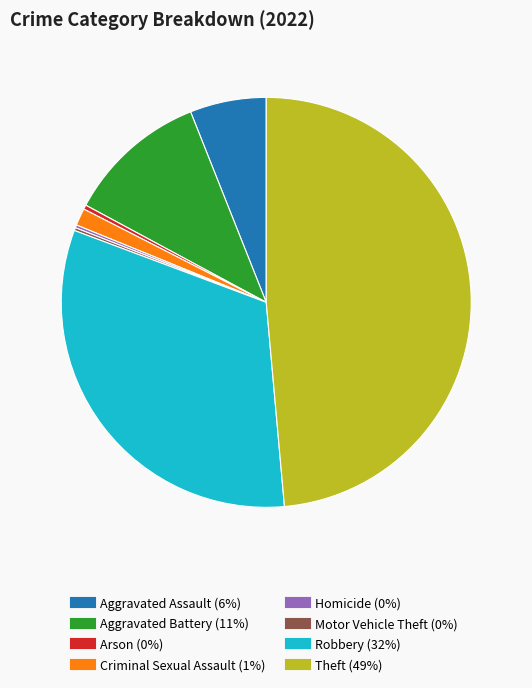

The Arson slice represents 0% of the pie. True or false?

True